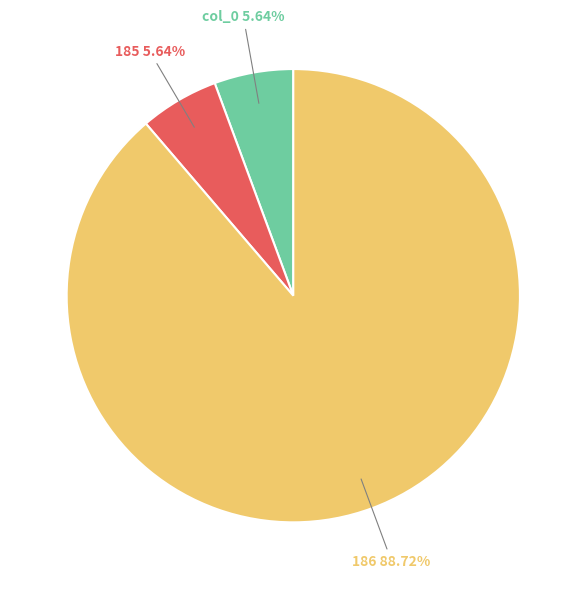

Is it true that 186 is 89% of the pie?

True